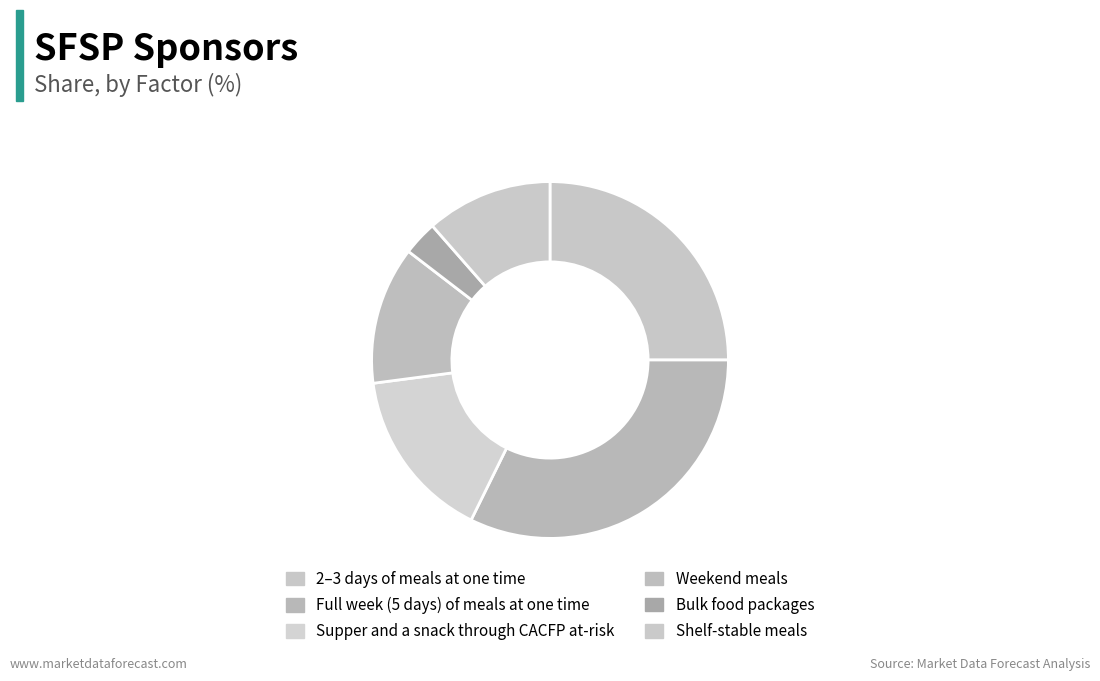

Is Bulk food packages the majority of the pie?

No